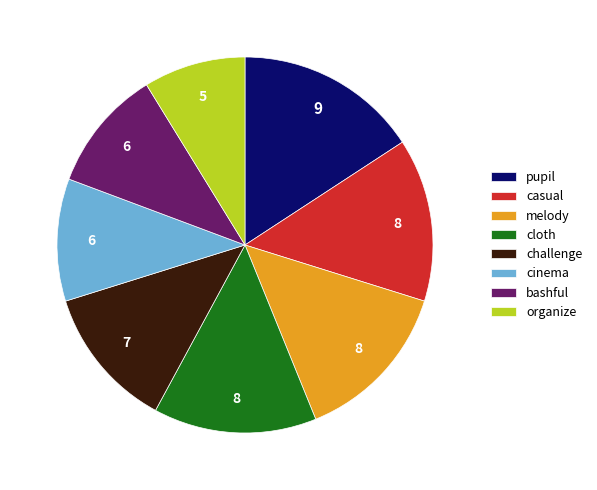

Is it true that cloth is 19% of the pie?

False